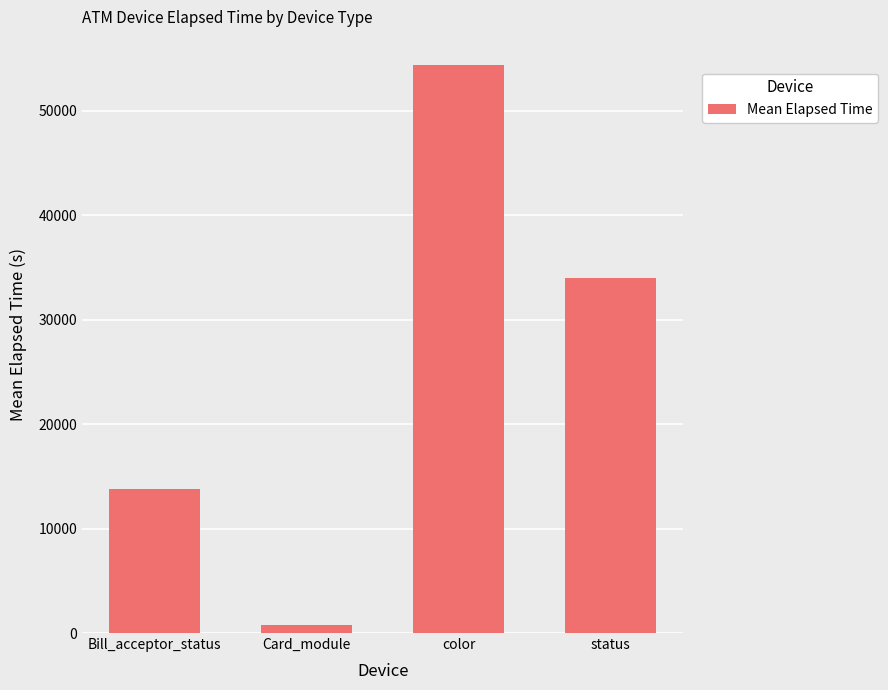

What is the value of the 2nd bar from the left?

808.6